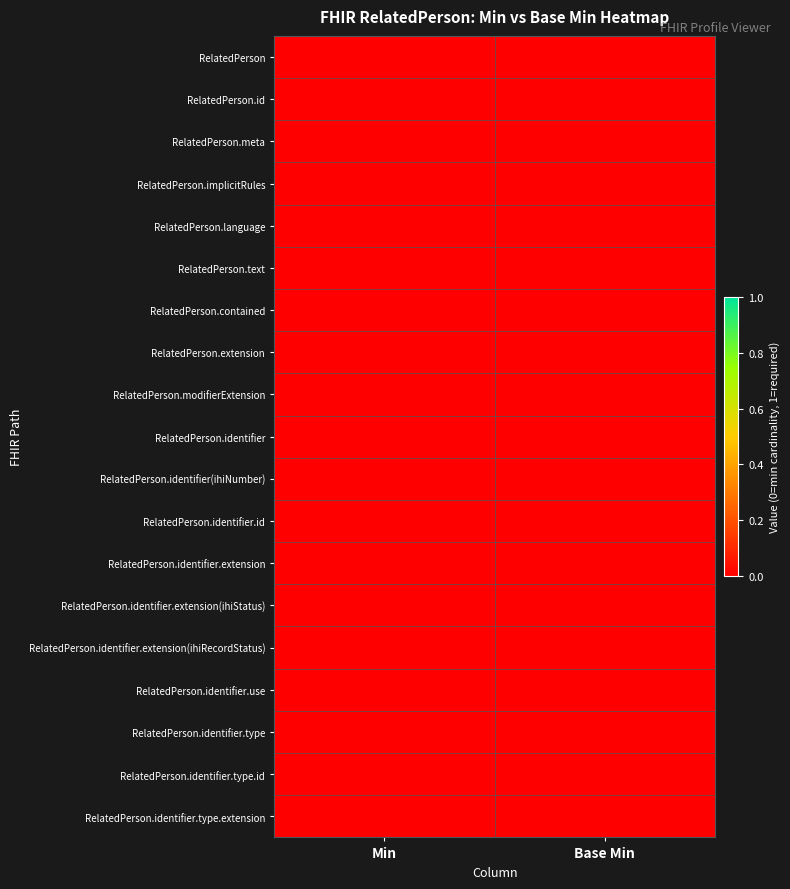

Is it true that RelatedPerson.identifier.type.extension equals 0 at 0?

True